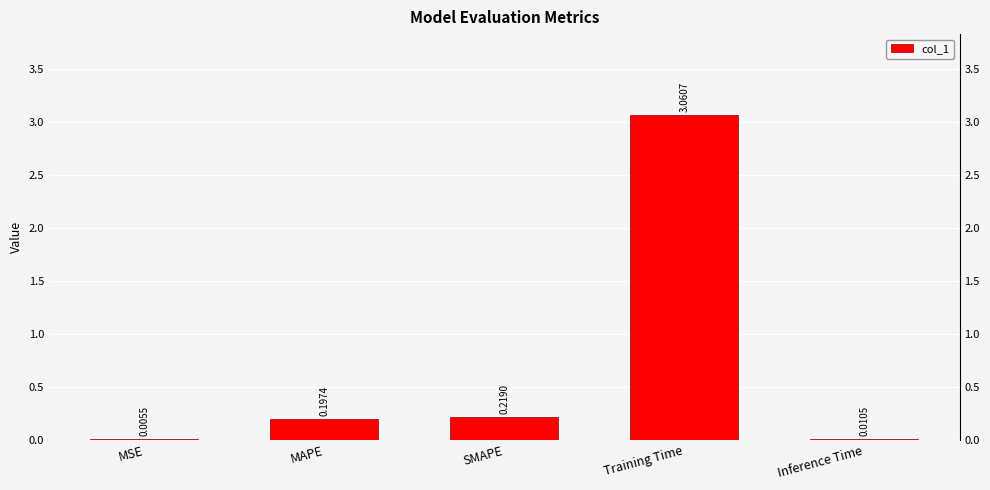

What is the change in value from Training Time to Inference Time?

-3.1